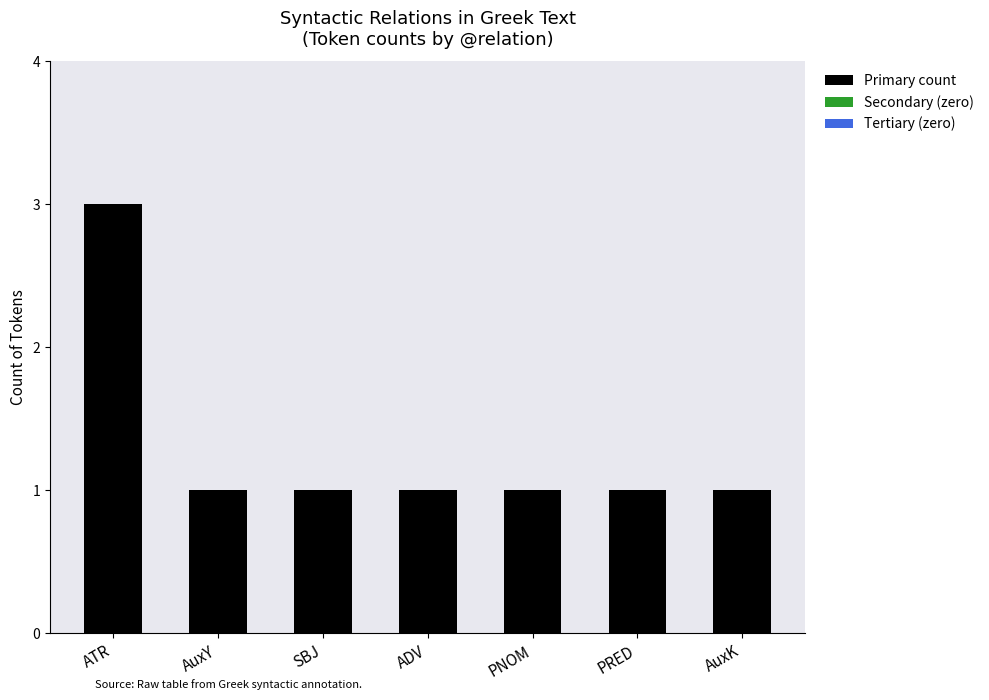

What is the ratio of the value at ADV to the value at AuxK?

1.0